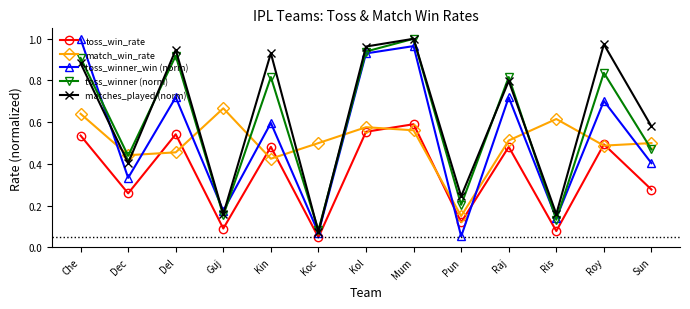

Which category has the highest value in the toss_winner (norm) series?

Mum